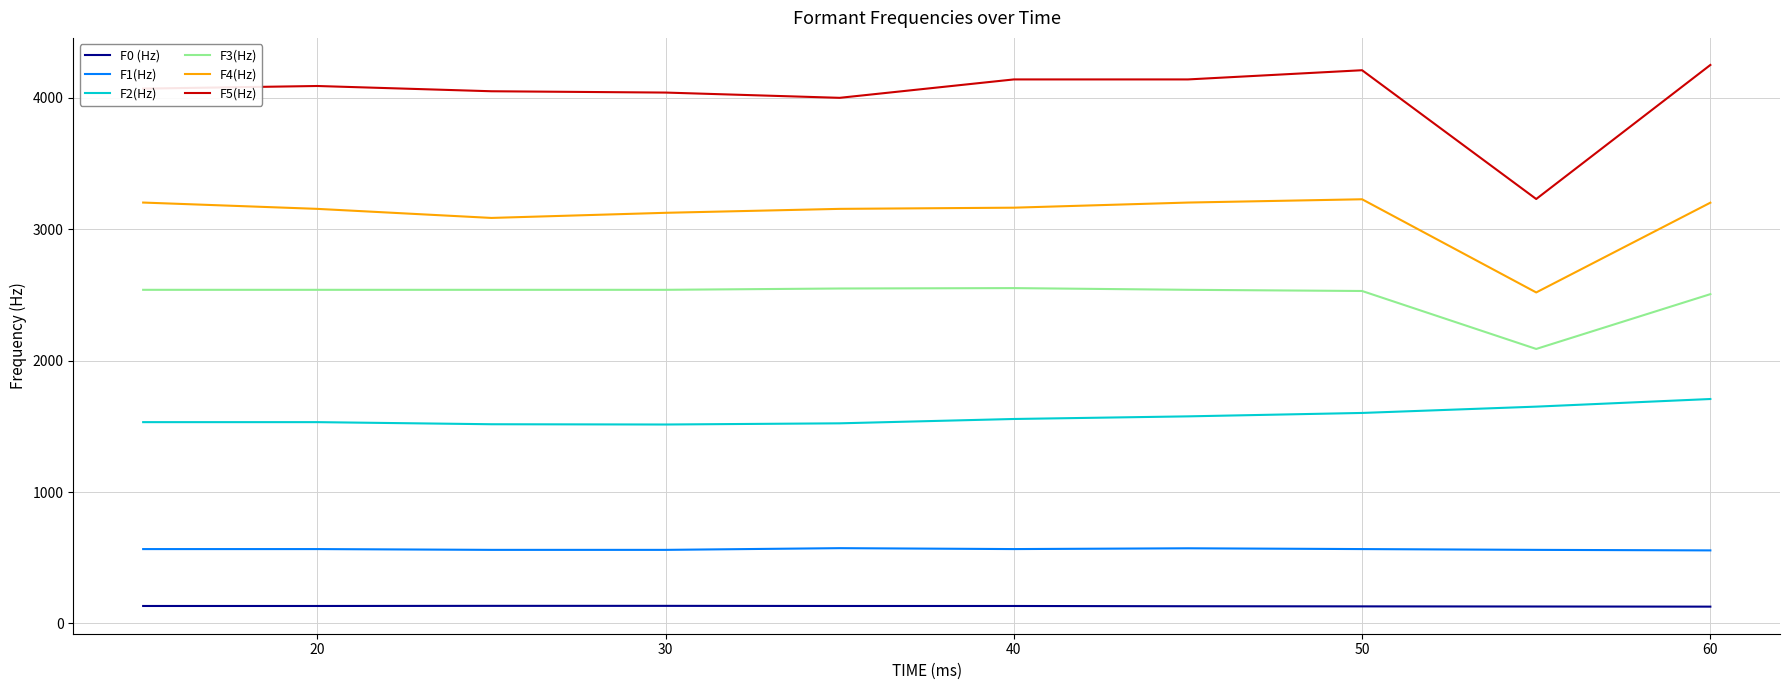

True or false: F1(Hz) and F5(Hz) intersect in this chart.

False